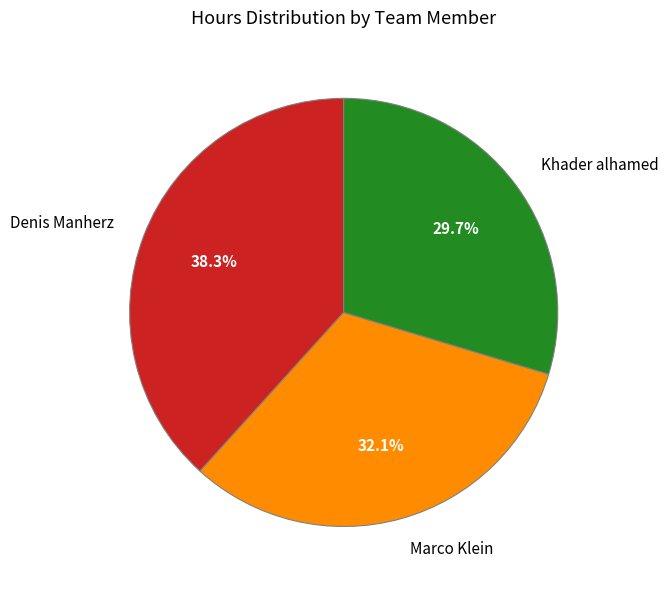

How many slices are in this pie chart?

3